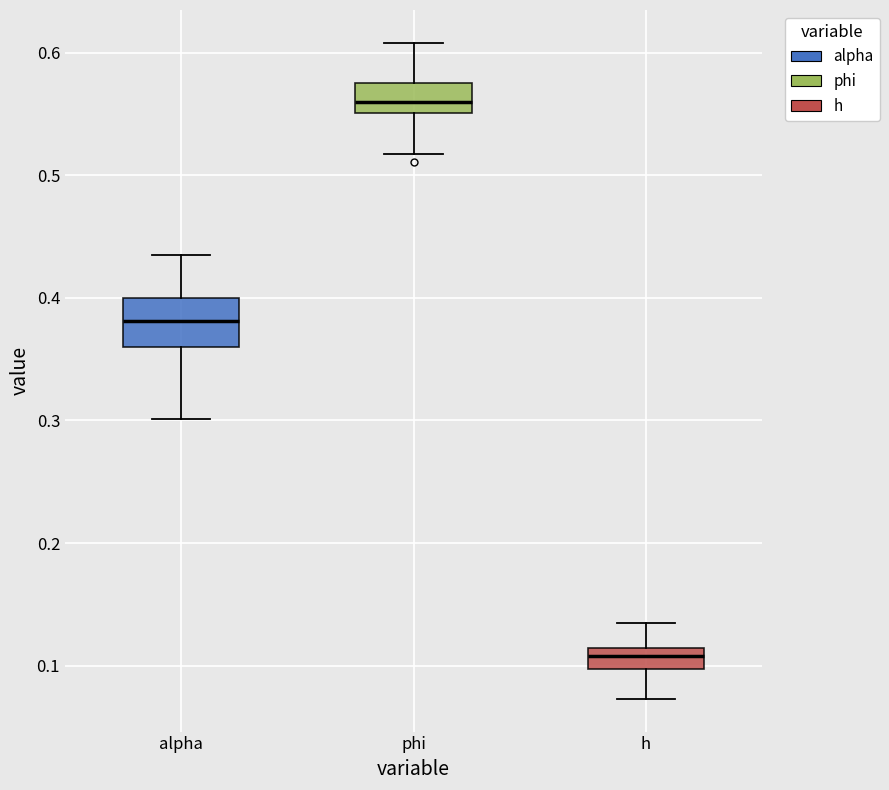

Which box is the tallest, from its lower edge to its upper edge?

alpha